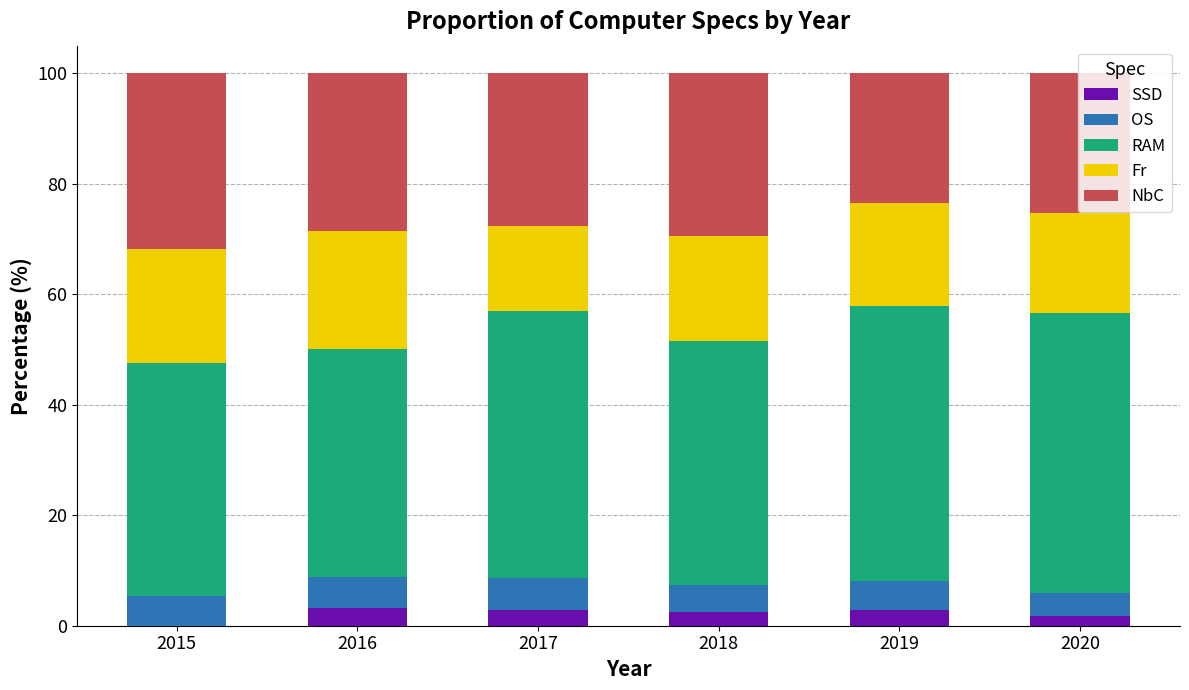

What is the highest value of the SSD series?

3.2